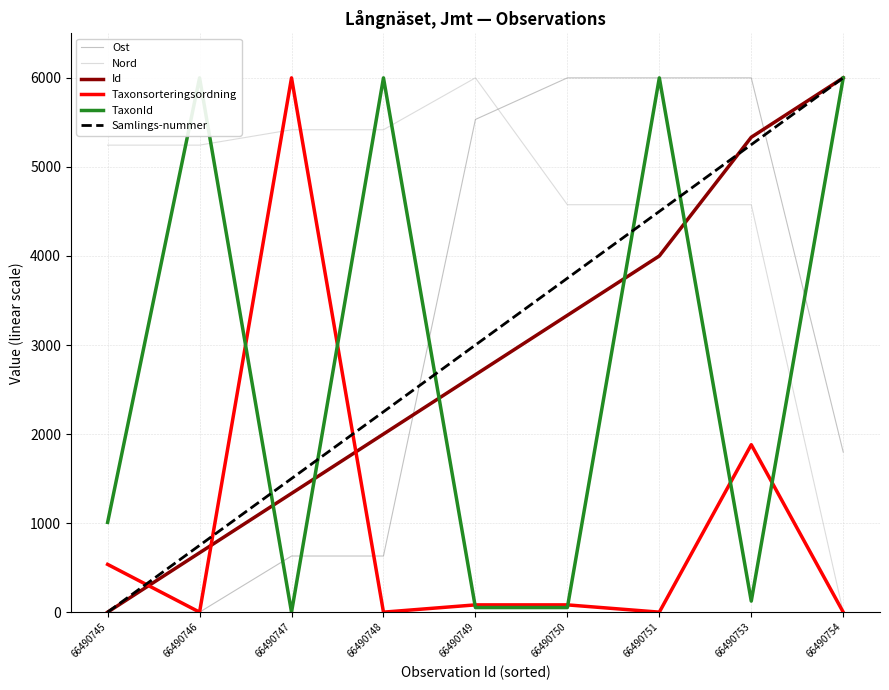

At which label does Taxonsorteringsordning reach its minimum?

66490746